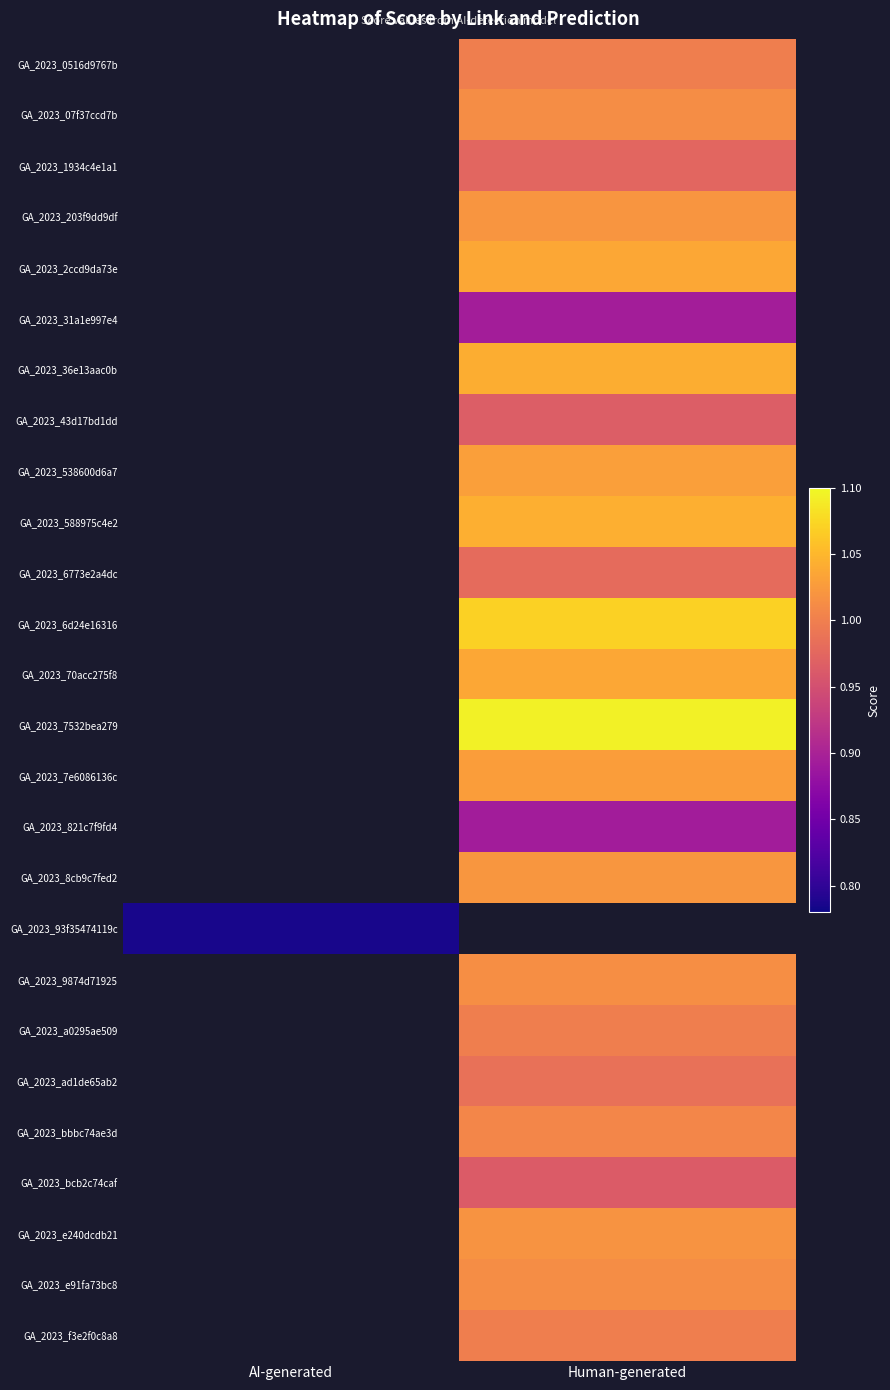

Count the number of data series in this chart.

26